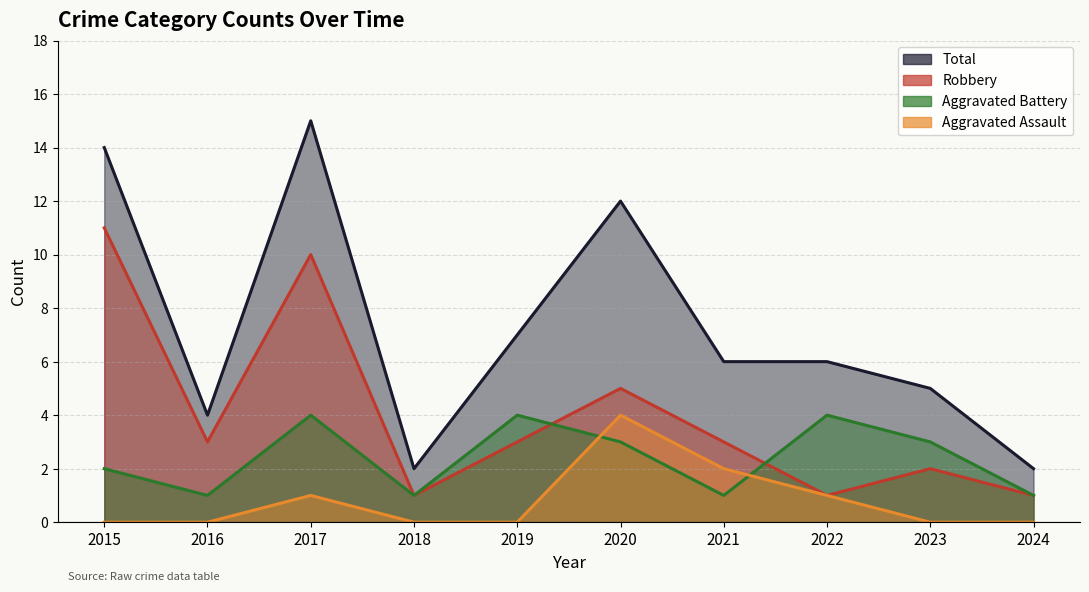

What is the sum of all Aggravated Battery values?

24